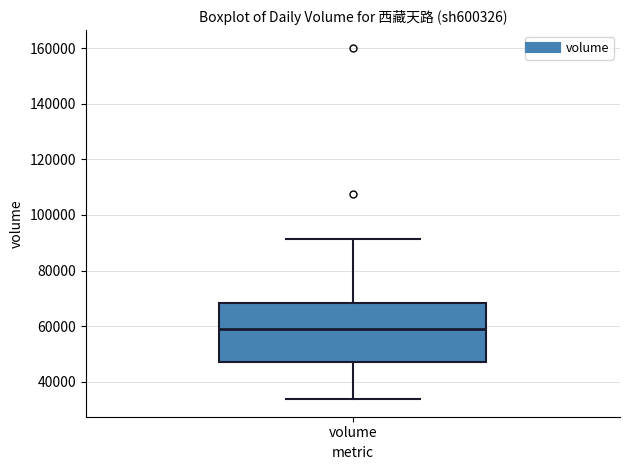

Where is the upper edge of the box for volume on the y-axis? The values are not printed on the chart, so give them approximately, as read against the axis.

68000